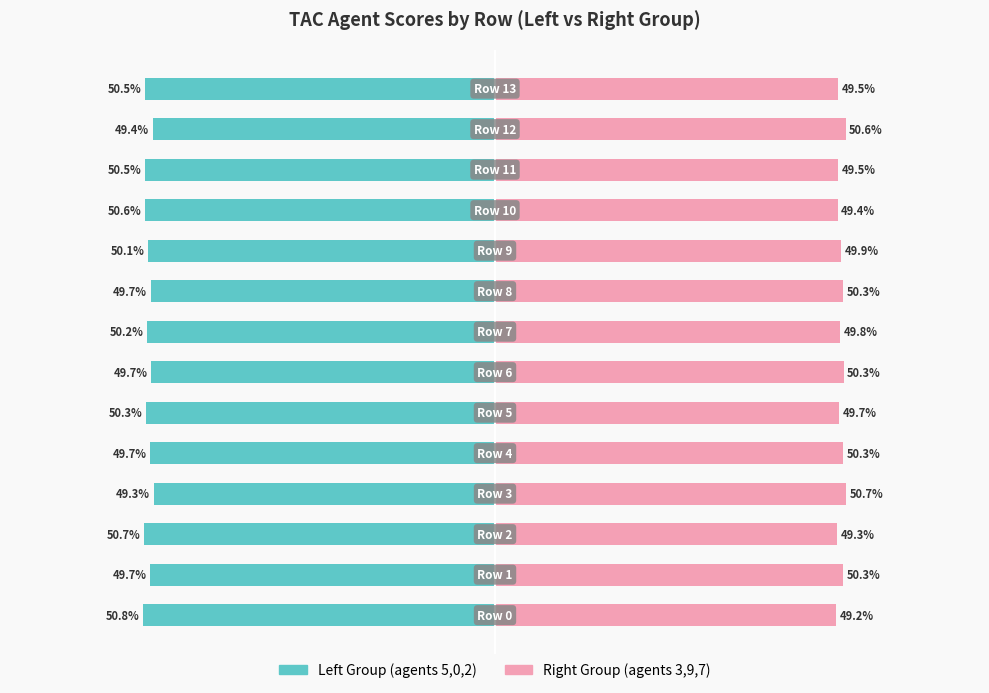

Reading left to right, transcribe all the data shown in this chart.

Left Group (agents 5,0,2): -50.8	-49.7	-50.7	-49.3	-49.7	-50.3	-49.7	-50.2	-49.7	-50.1	-50.6	-50.5	-49.4	-50.5
Right Group (agents 3,9,7): 49.2	50.3	49.3	50.7	50.3	49.7	50.3	49.8	50.3	49.9	49.4	49.5	50.6	49.5